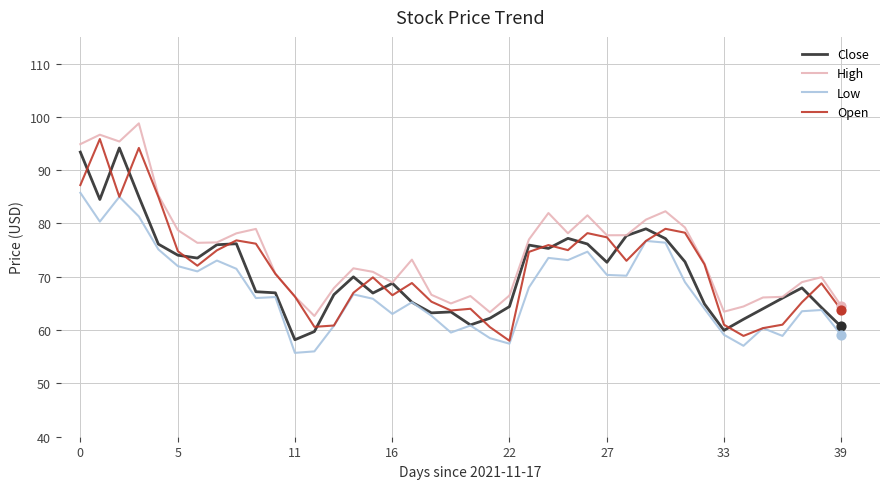

Which series has the largest total across all categories?

High